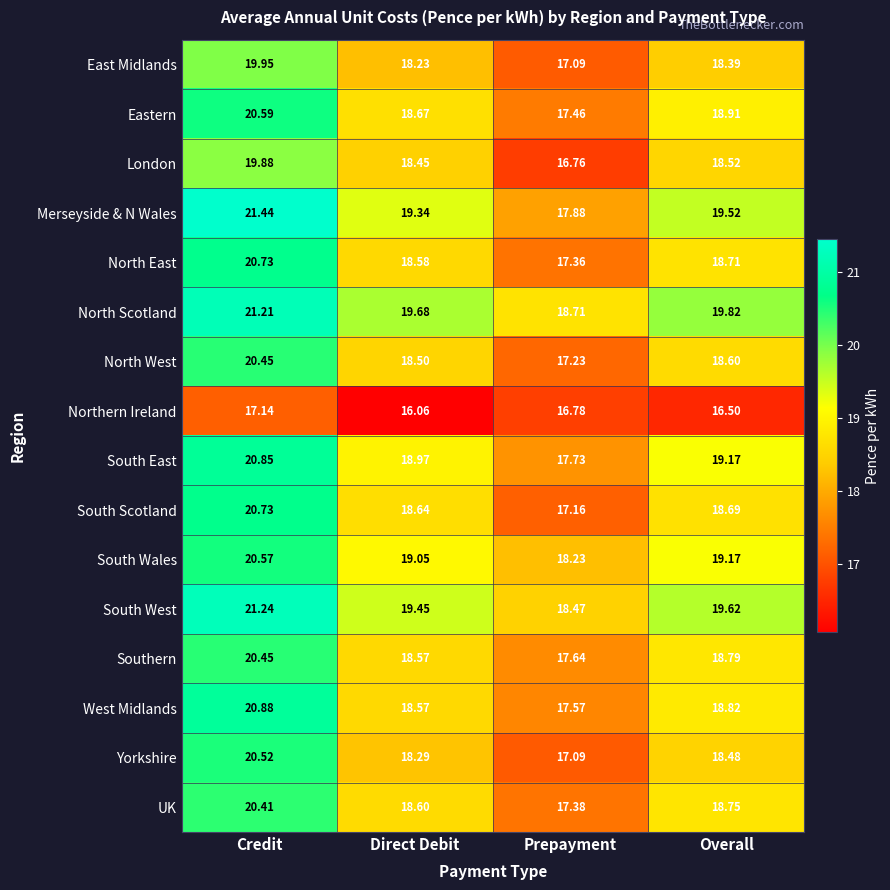

Rank the categories by Yorkshire value from highest to lowest.

Credit, Overall, Direct Debit, Prepayment